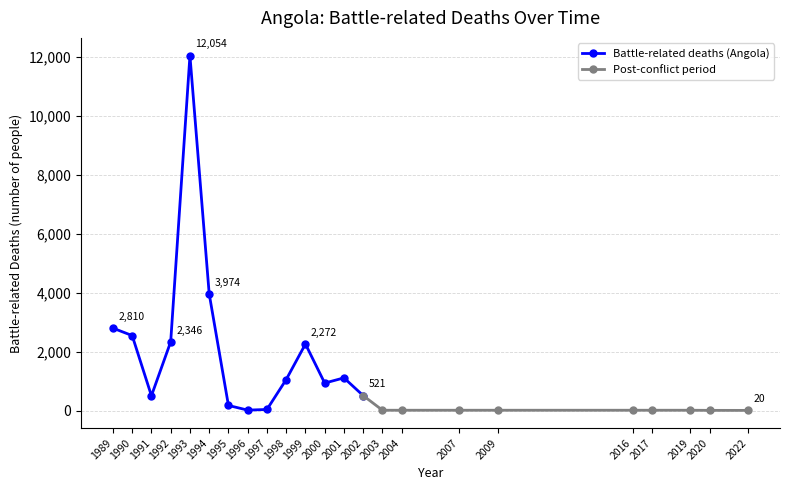

List the labels in order of value, largest first.

1993, 1994, 1989, 1990, 1992, 1999, 2001, 1998, 2000, 2002, 1991, 1995, 1997, 1996, 2003, 2004, 2007, 2009, 2016, 2017, 2019, 2020, 2022